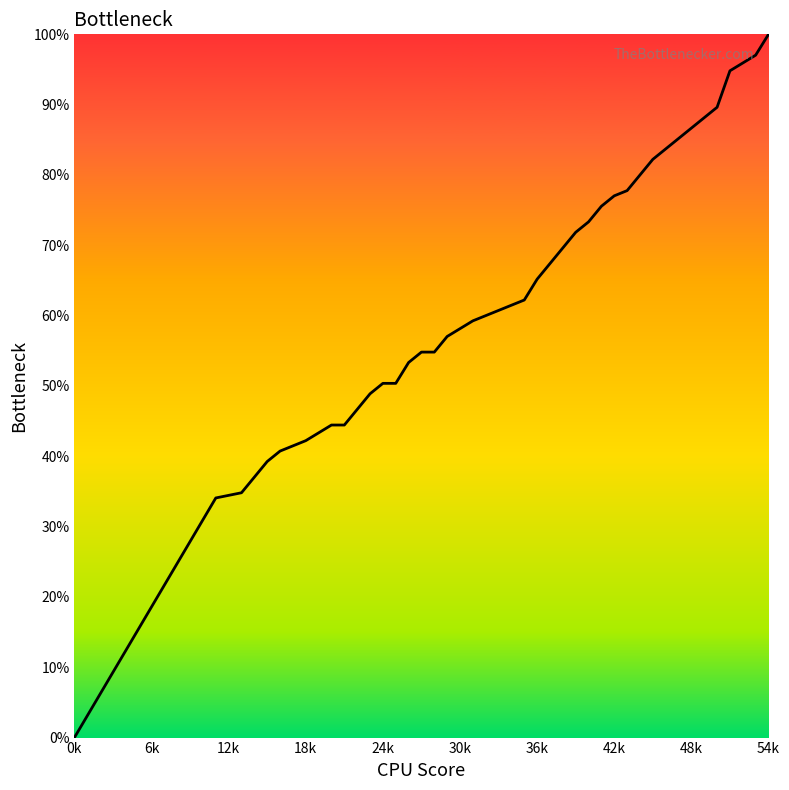

What is the difference between the maximum and minimum values?

100.0